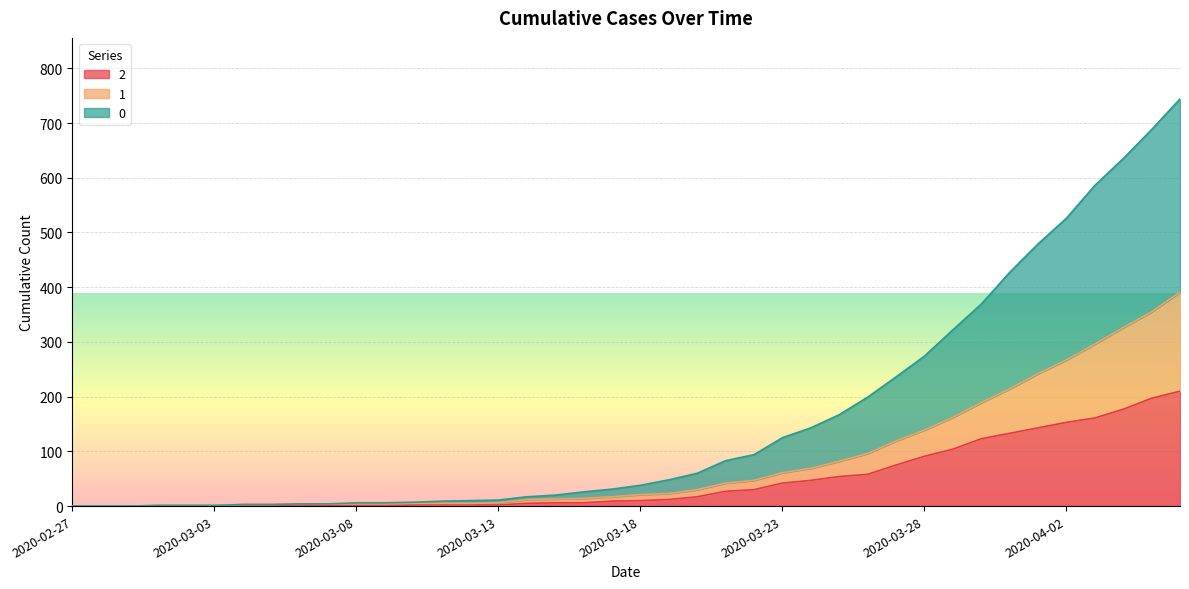

Rank the categories by 0 value from lowest to highest.

2020-02-27, 2020-02-28, 2020-02-29, 2020-03-01, 2020-03-02, 2020-03-03, 2020-03-04, 2020-03-05, 2020-03-06, 2020-03-07, 2020-03-08, 2020-03-09, 2020-03-10, 2020-03-11, 2020-03-12, 2020-03-13, 2020-03-14, 2020-03-15, 2020-03-16, 2020-03-17, 2020-03-18, 2020-03-19, 2020-03-20, 2020-03-21, 2020-03-22, 2020-03-23, 2020-03-24, 2020-03-25, 2020-03-26, 2020-03-27, 2020-03-28, 2020-03-29, 2020-03-30, 2020-03-31, 2020-04-01, 2020-04-02, 2020-04-03, 2020-04-04, 2020-04-05, 2020-04-06